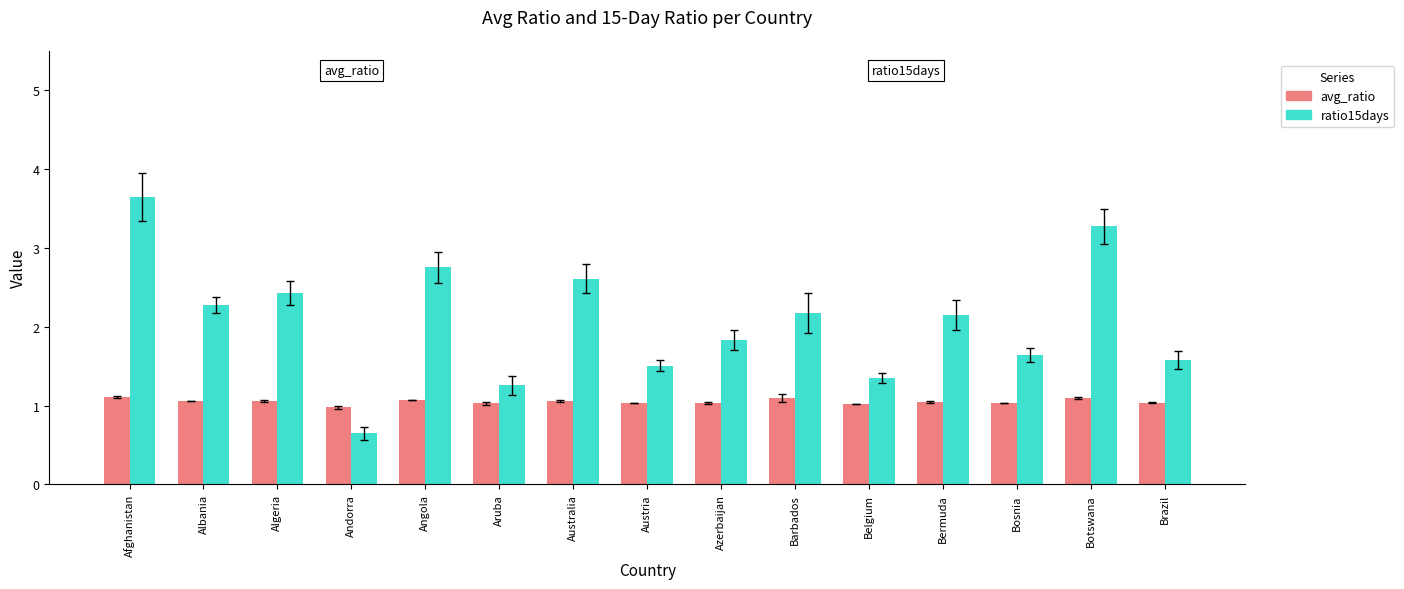

Between Bermuda and Botswana, which series saw the biggest shift?

ratio15days